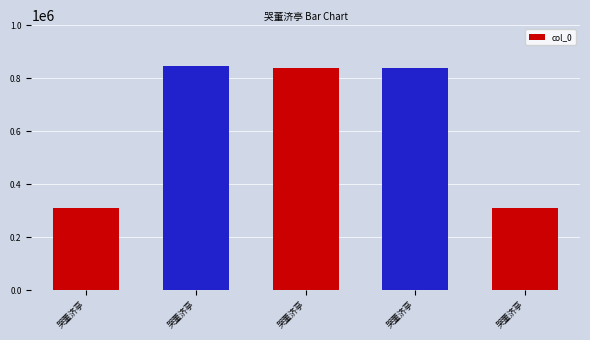

The value at 哭董济亭 is 1107525. True or false?

False